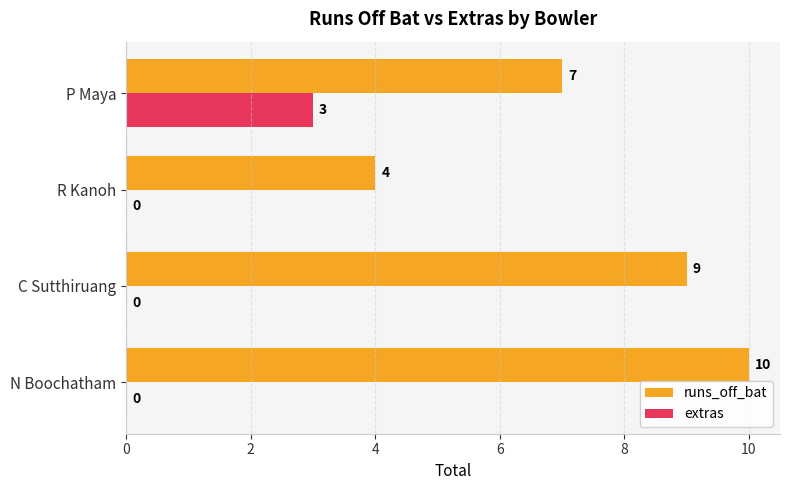

What is the sum of all runs_off_bat values?

30